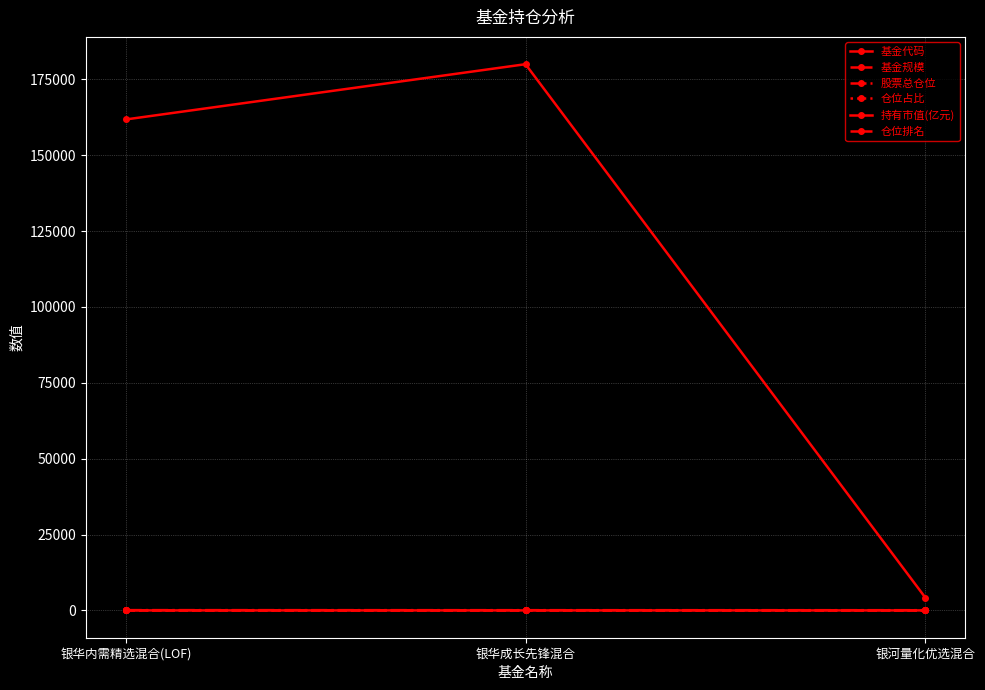

How many lines are shown in the chart?

6